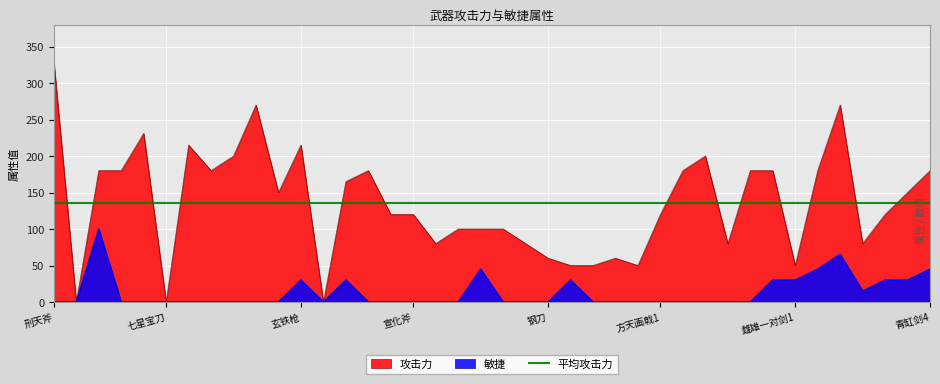

Is the value of 攻击力 at 青缸剑2 greater than the value of 敏捷 at 方天画戟3?

Yes